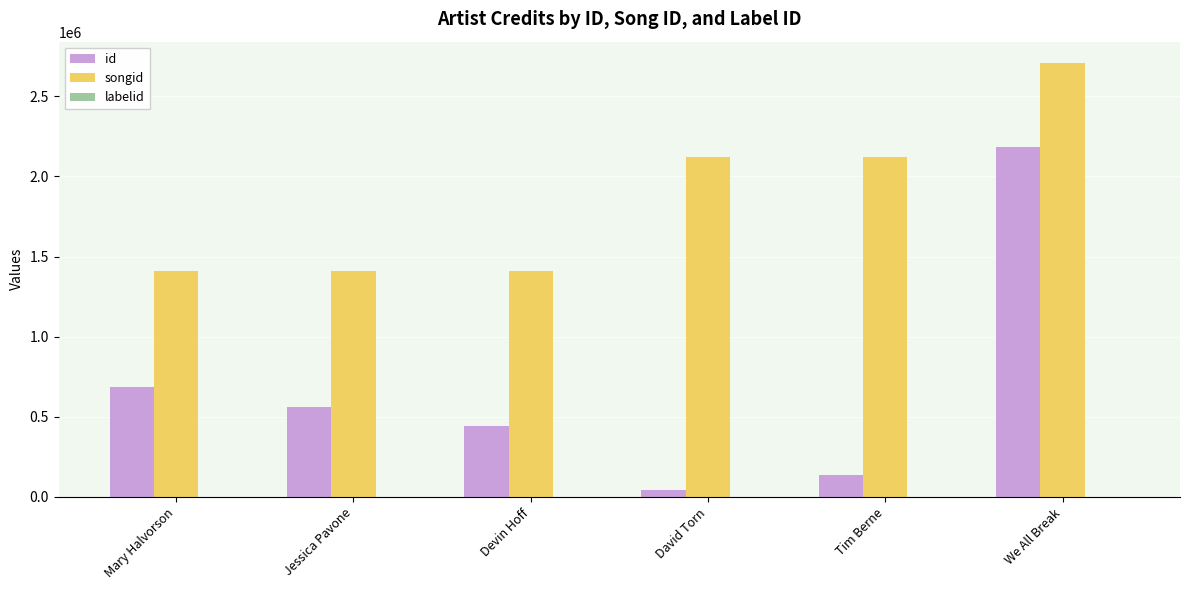

Which category has the highest value across all series?

We All Break